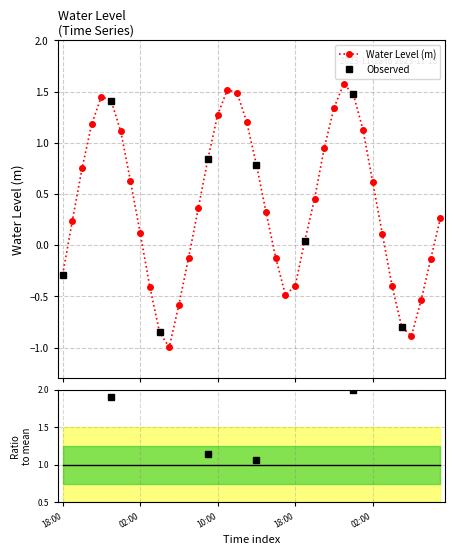

True or false: Water Level (m) has more than 1 interior local peaks.

True